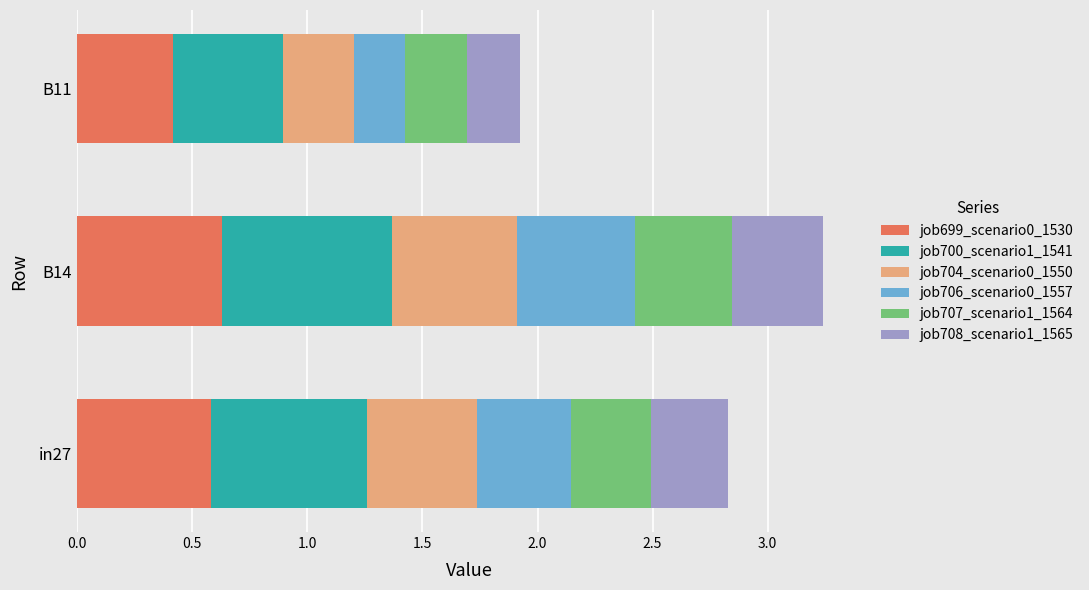

What is the total value across all series at B11?

1.9